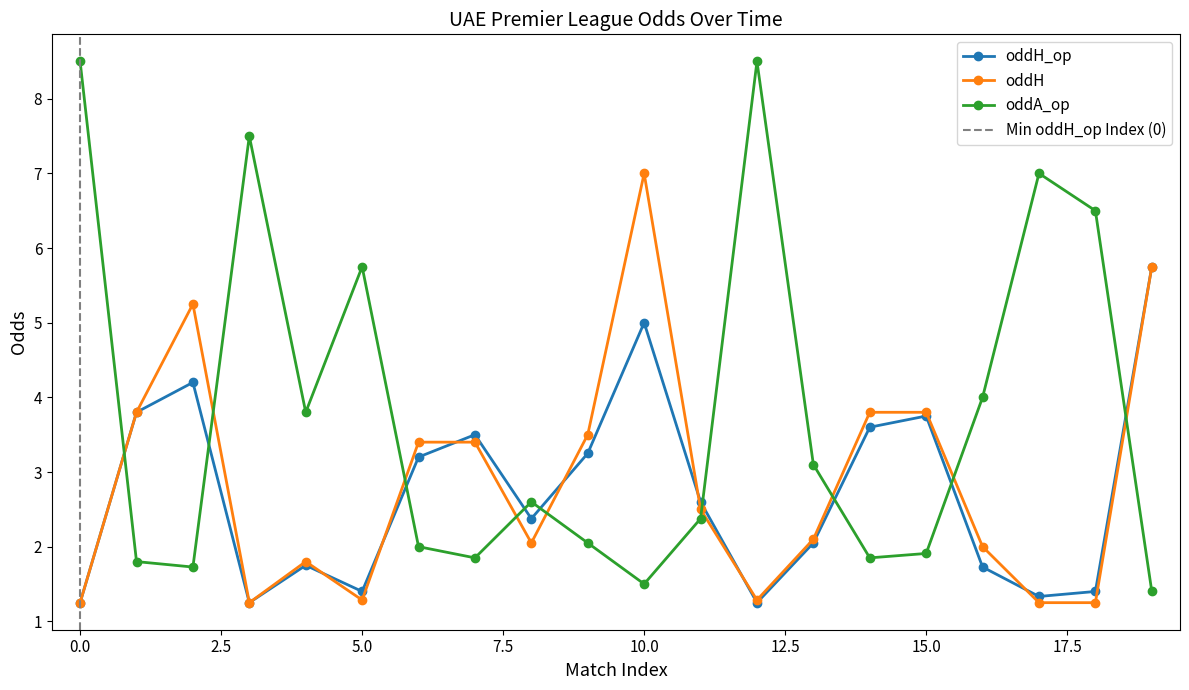

How many categories are shown in the chart?

20